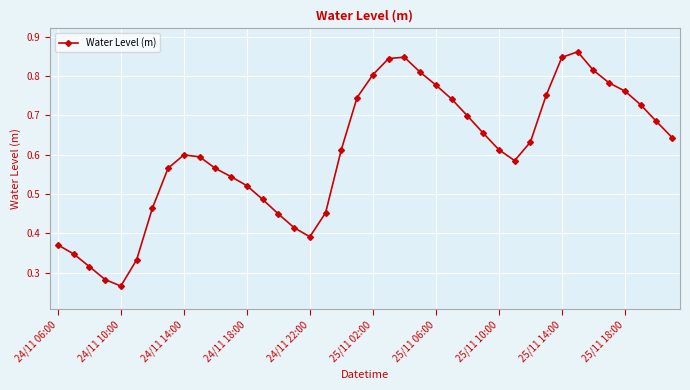

True or false: the data has more than 2 interior local peaks.

True